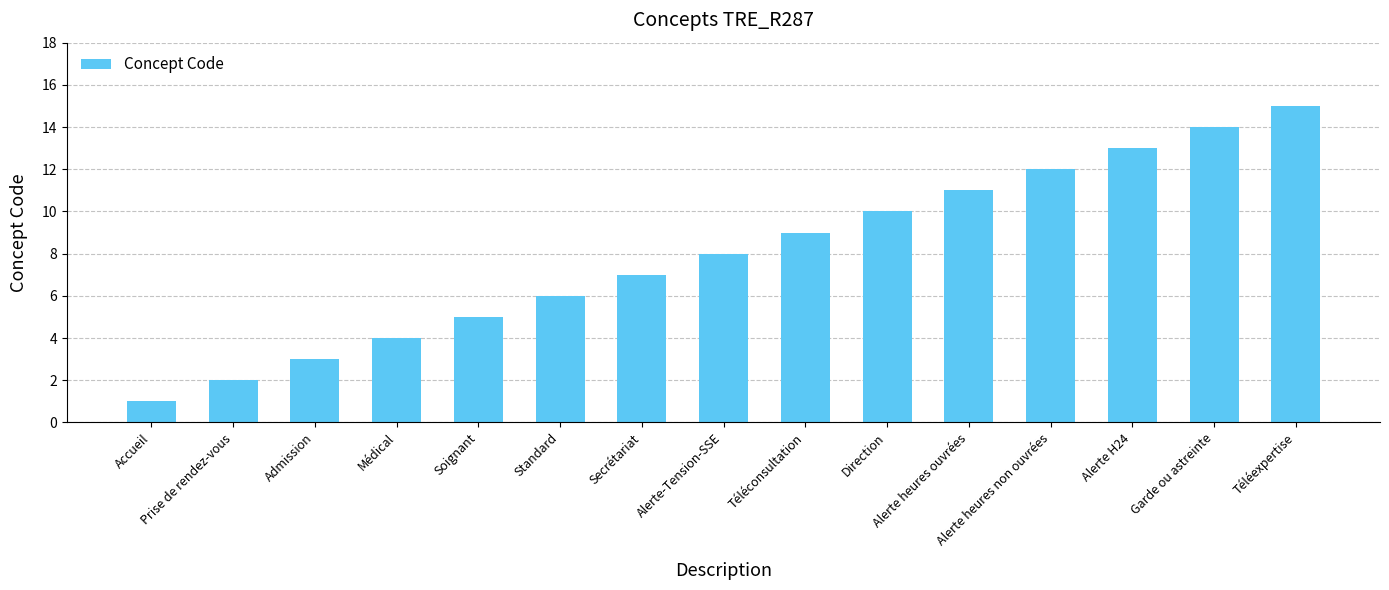

What is the sum of all values?

120